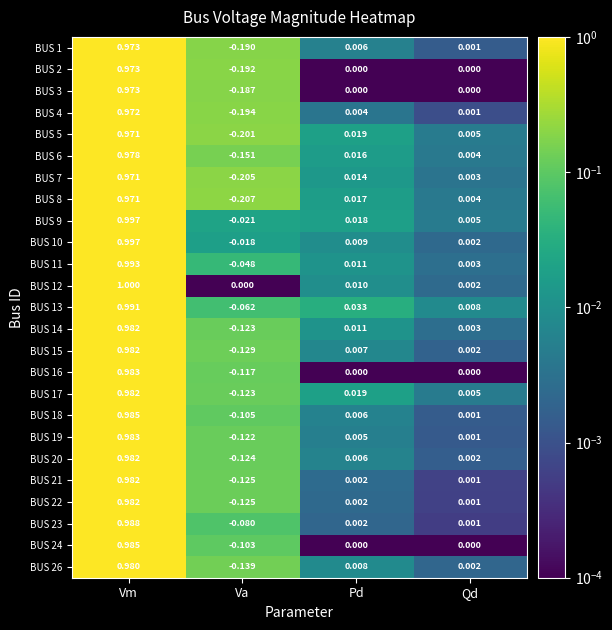

What is the total value across all series at Va?

-3.1